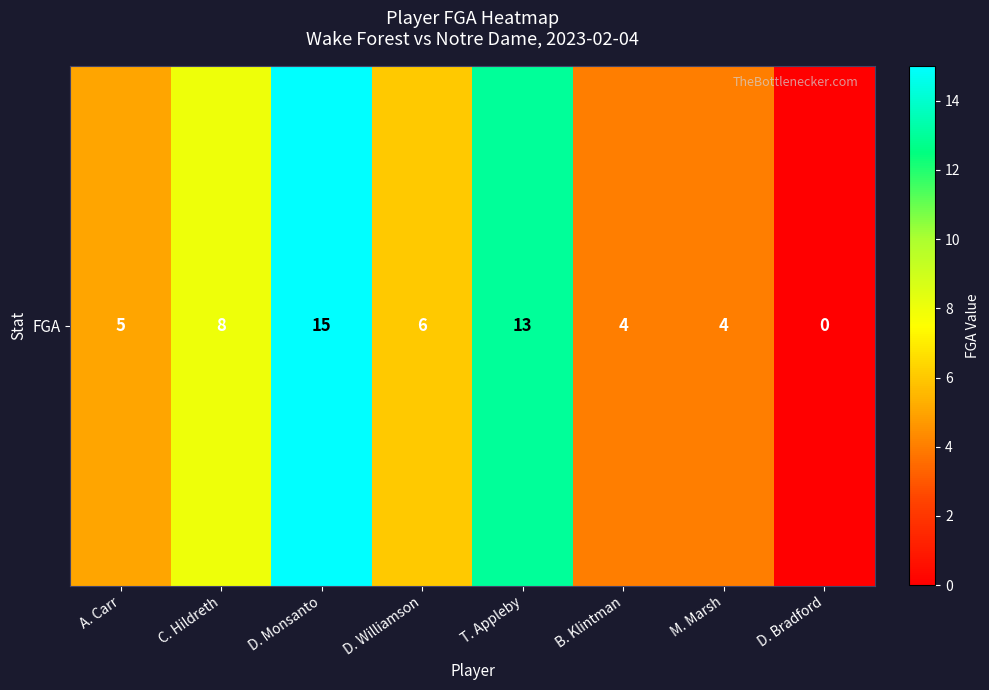

What is the ratio of the value at M. Marsh to the value at C. Hildreth?

0.5